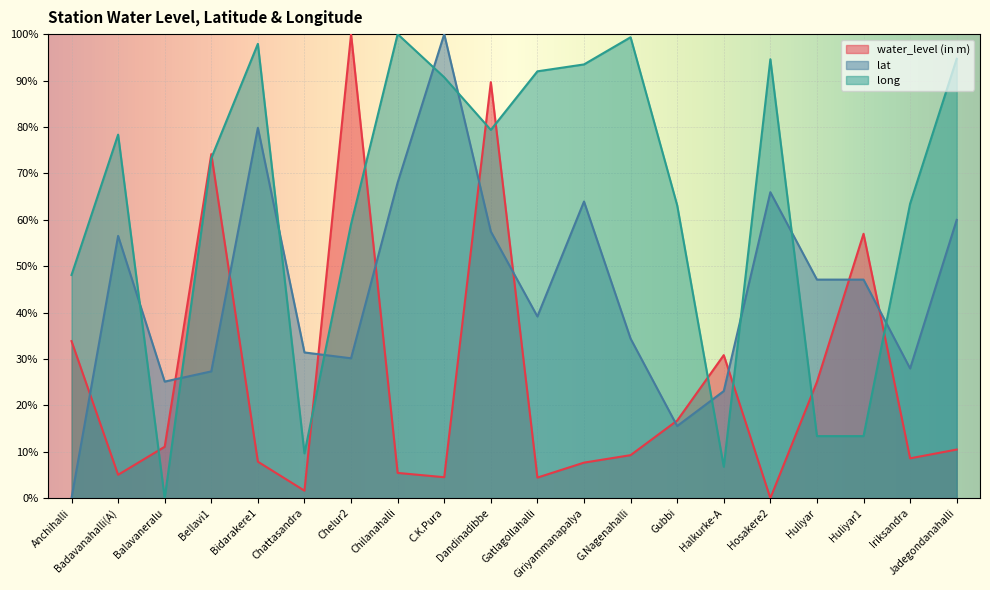

Which series ends up on top after the final intersection of lat and long?

long